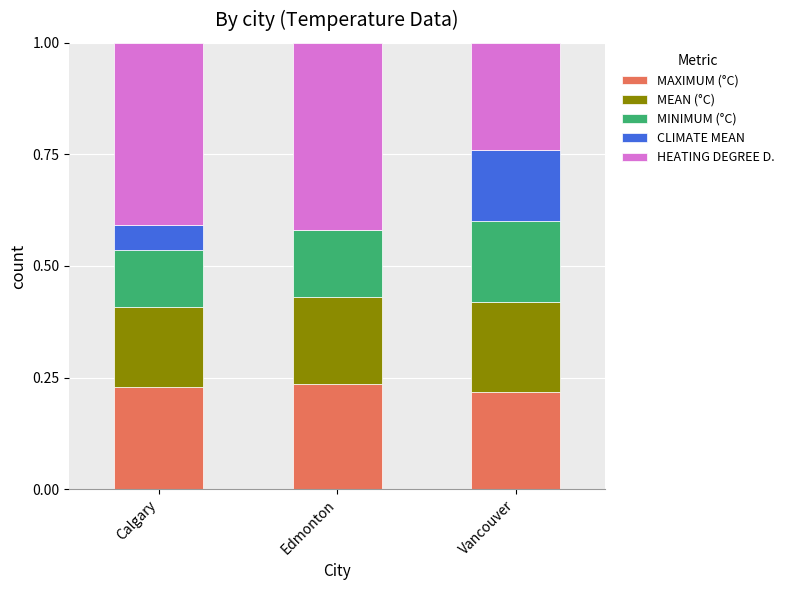

What is the sum of the MAXIMUM (°C) values at Calgary and Edmonton?

0.5